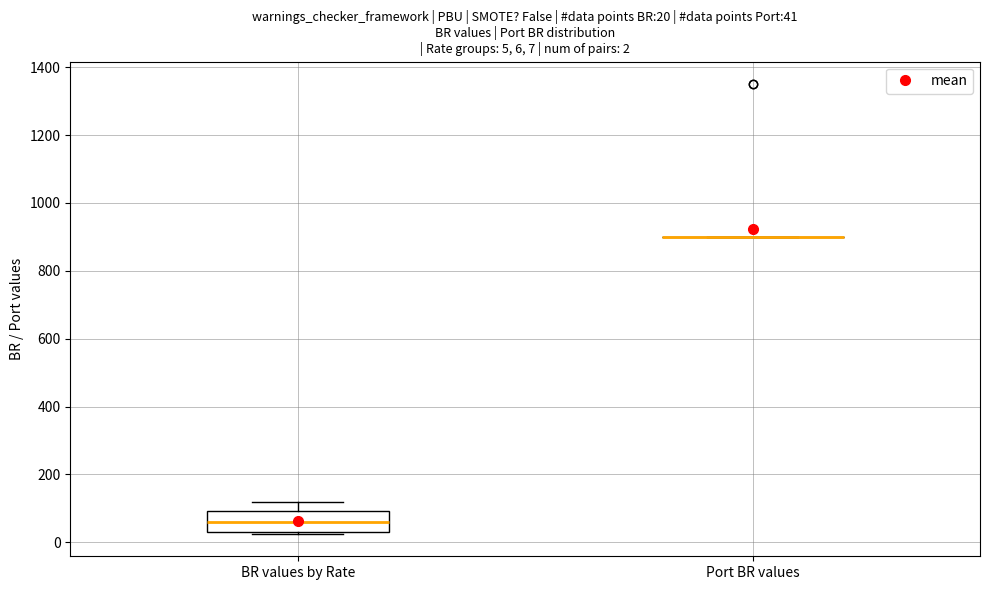

Which box is the tallest, from its lower edge to its upper edge?

BR values by Rate